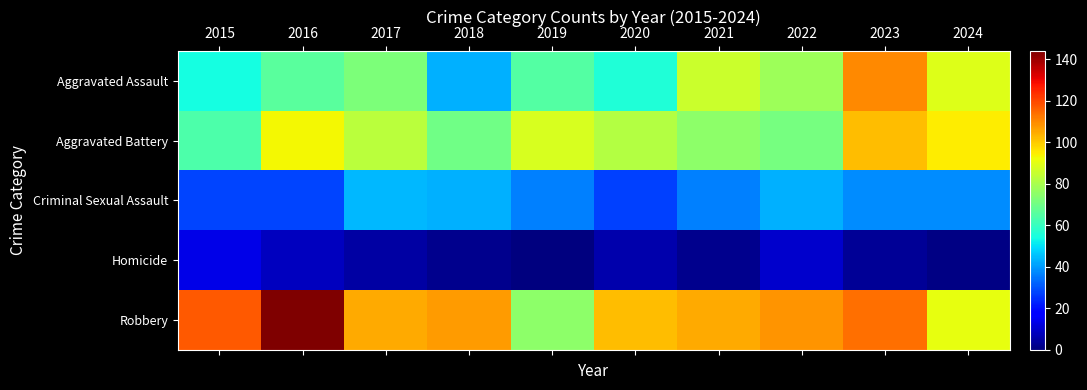

What is the total value across all series at 2021?

304